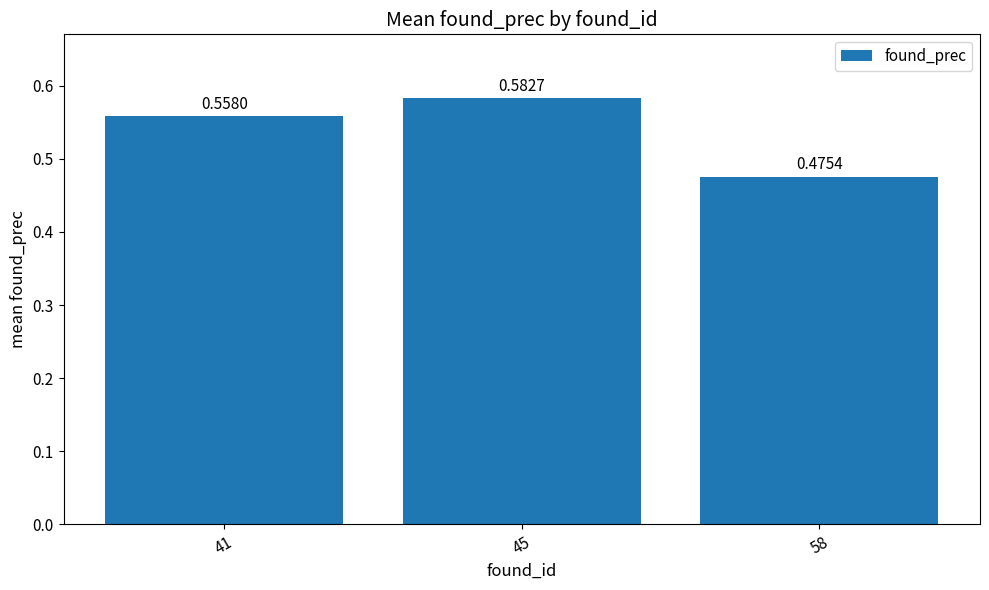

Rank the categories by value from lowest to highest.

58, 41, 45